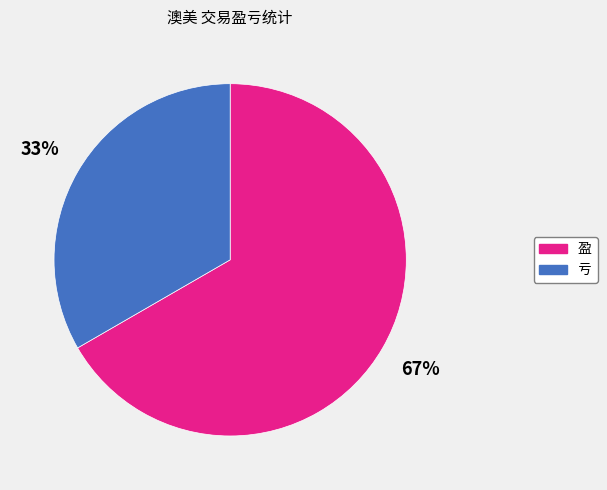

Rank the categories by value from highest to lowest.

盈, 亏